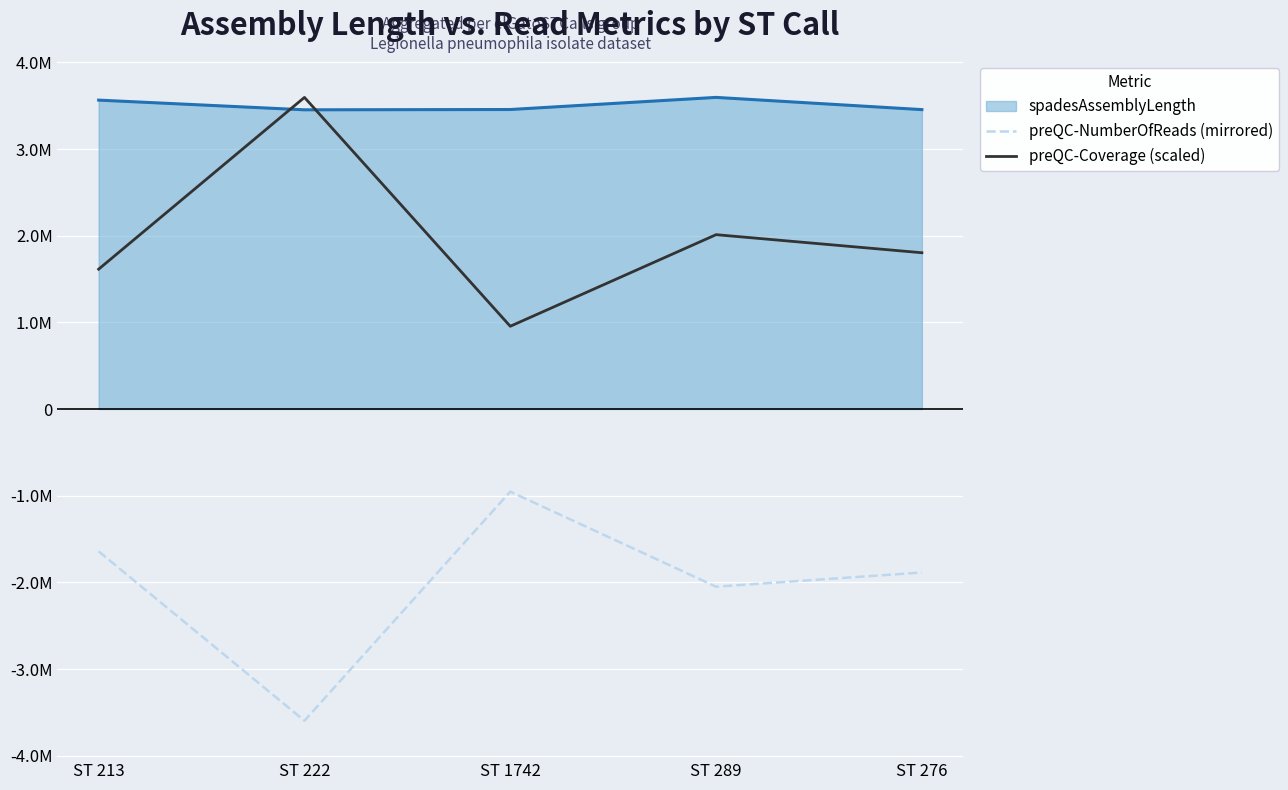

What is the value of the preQC-Coverage (scaled) point at the 2nd from the left?

3595905.0